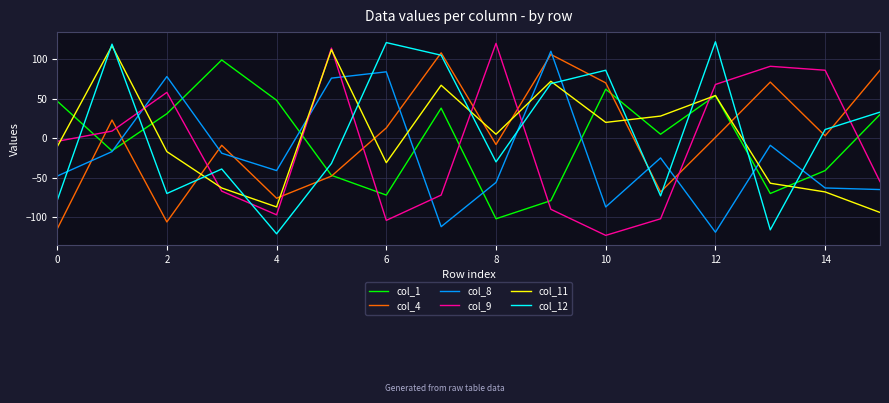

True or false: col_9 and col_12 cross at least once.

True